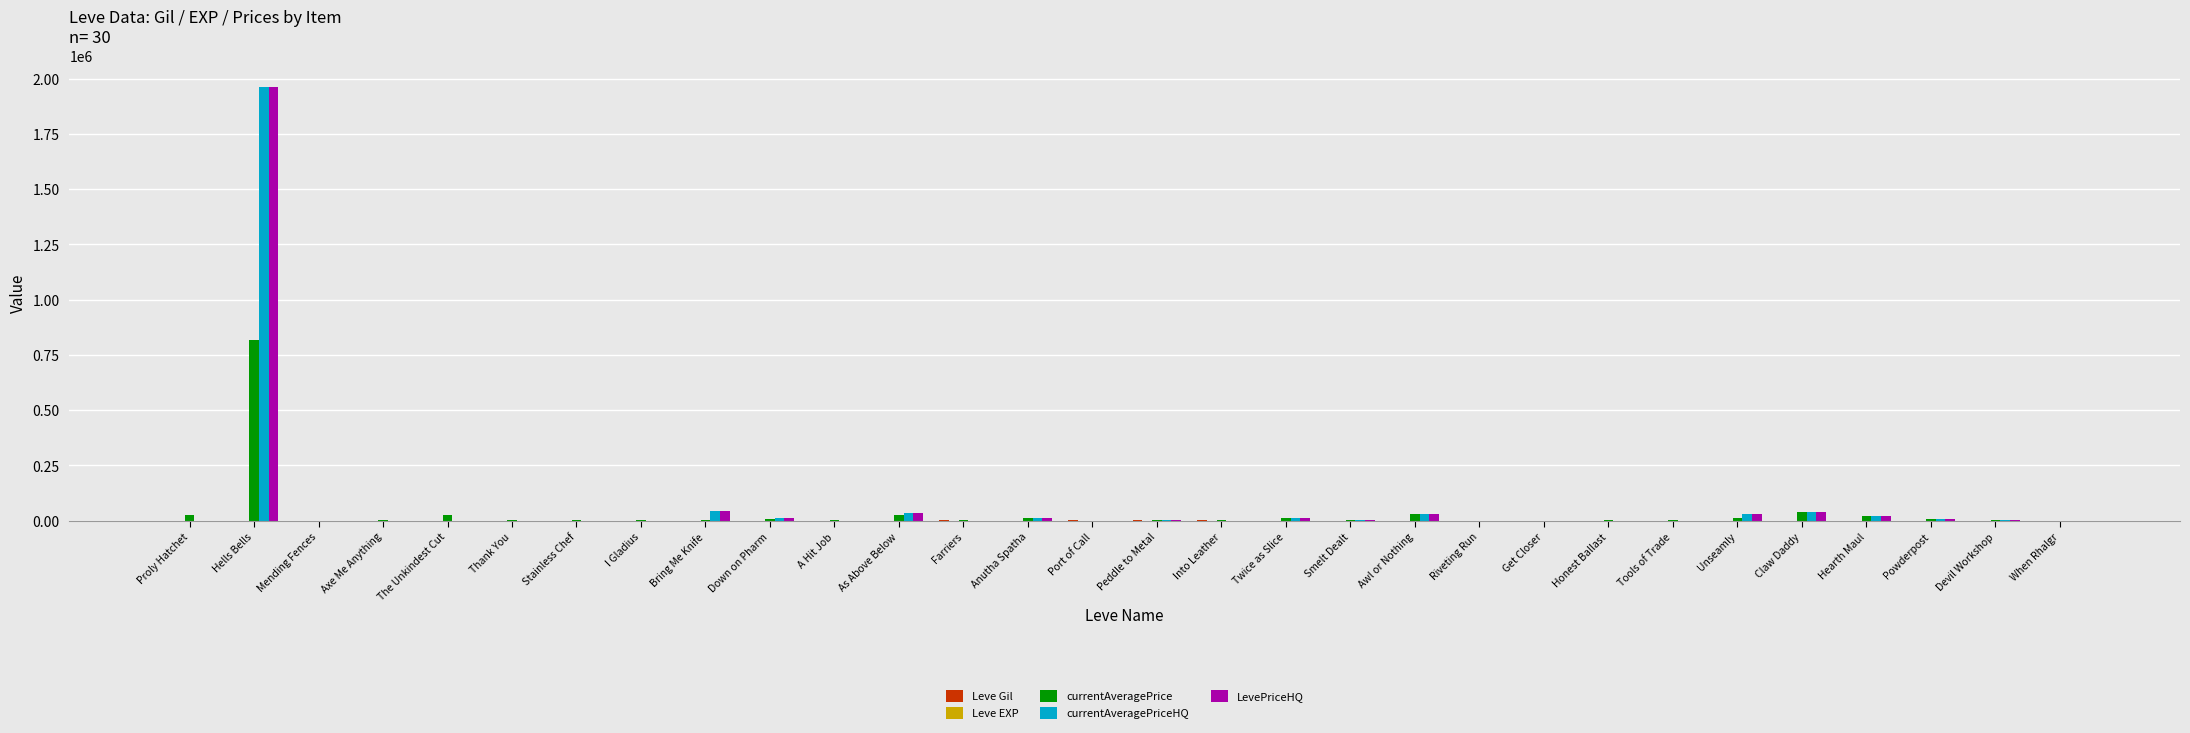

What is the highest value of the currentAveragePrice series?

818446